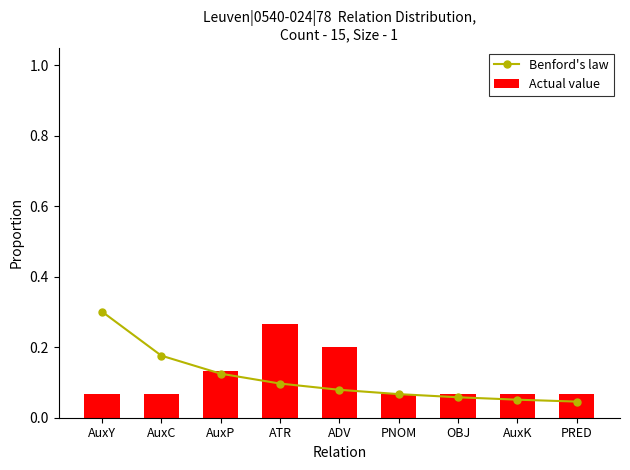

What position from the right is AuxP?

7